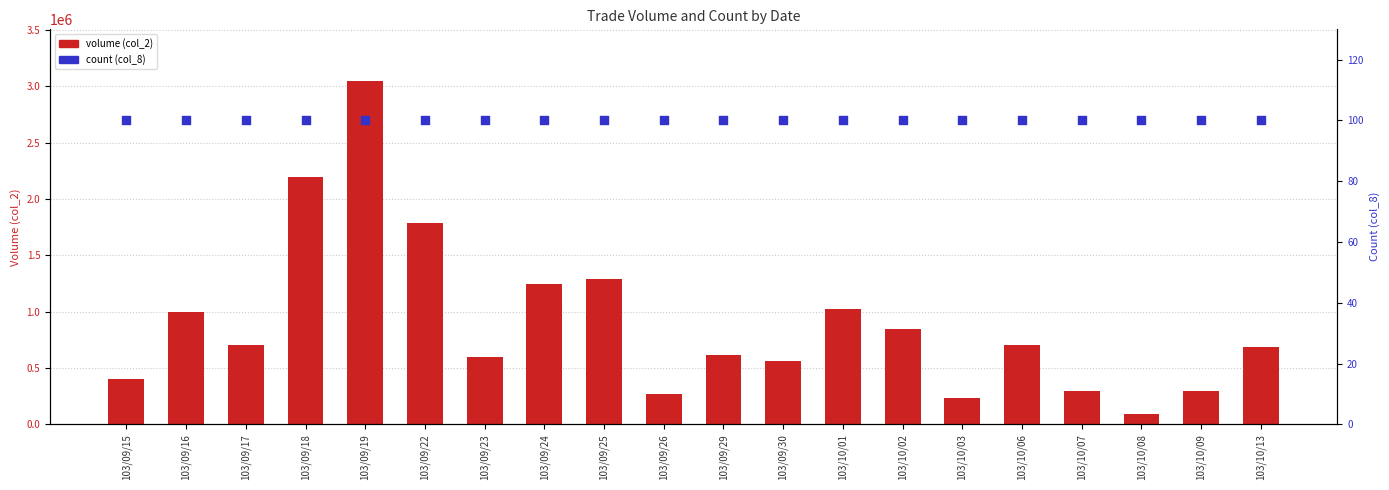

Which series reaches the maximum Y coordinate?

volume (col_2)